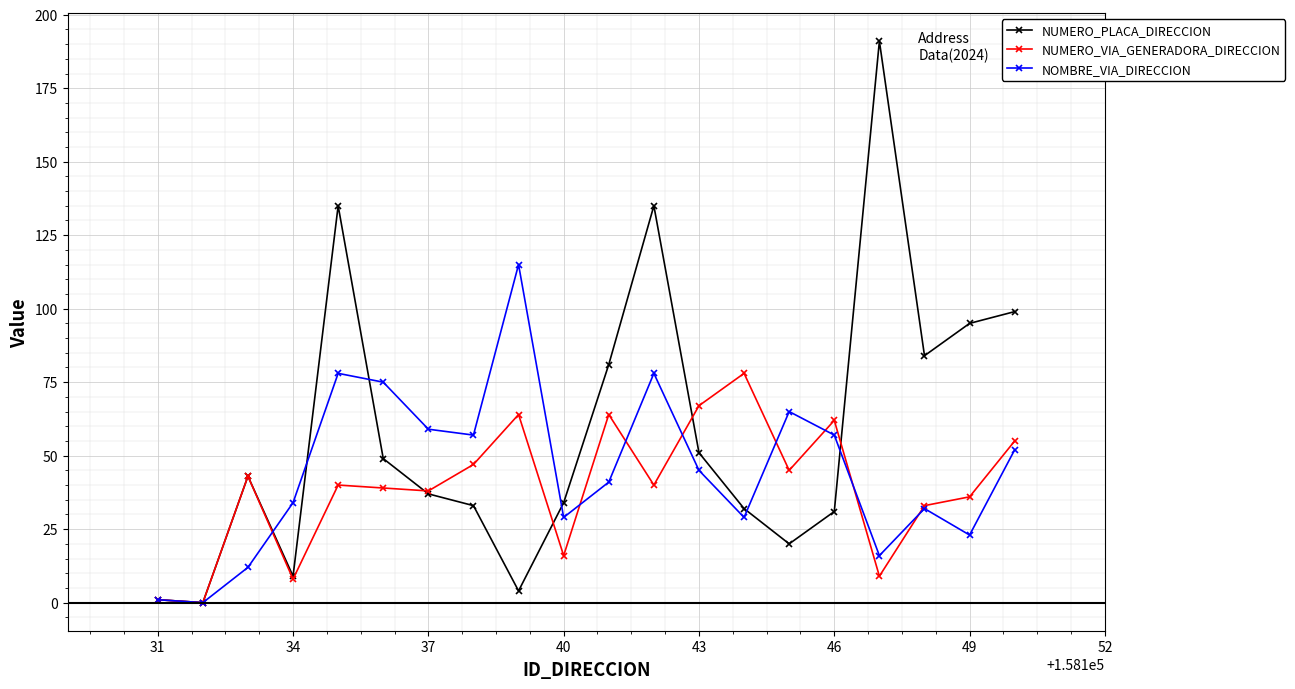

Reading right to left, what are all the values shown in this chart?

NUMERO_PLACA_DIRECCION: 99	95	84	191	31	20	32	51	135	81	34	4	33	37	49	135	9	43	0	1
NUMERO_VIA_GENERADORA_DIRECCION: 55	36	33	9	62	45	78	67	40	64	16	64	47	38	39	40	8	43	0	1
NOMBRE_VIA_DIRECCION: 52	23	32	16	57	65	29	45	78	41	29	115	57	59	75	78	34	12	0	1